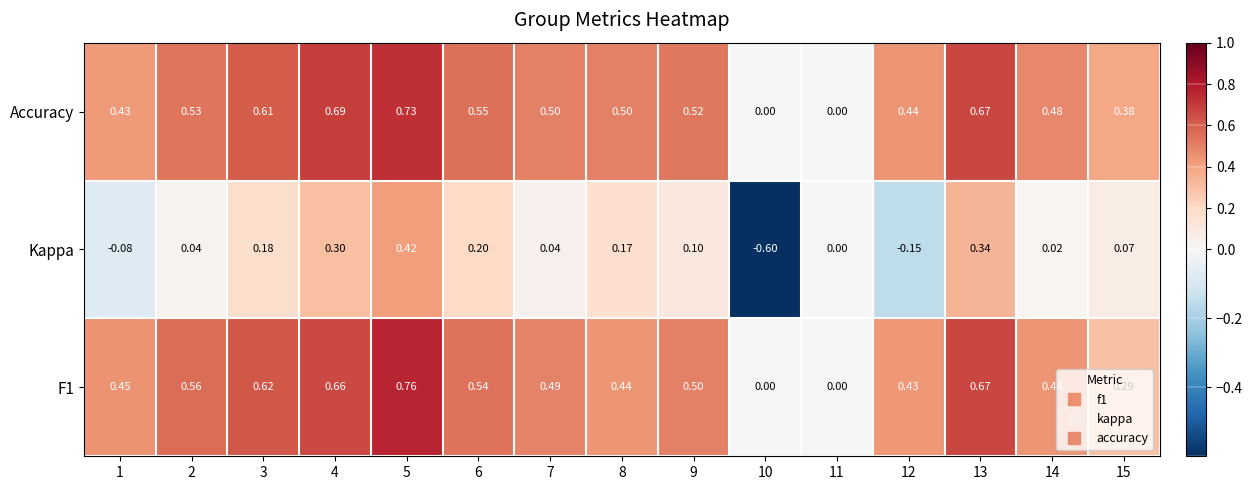

Which series has the widest spread of values?

Kappa